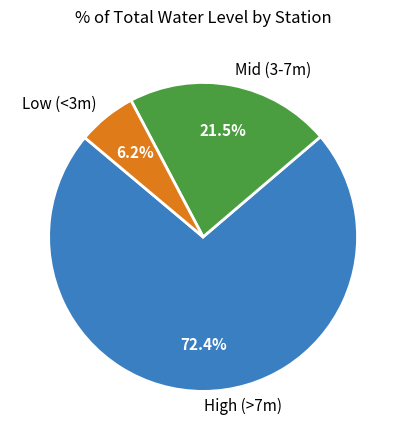

How many slices are in this pie chart?

3